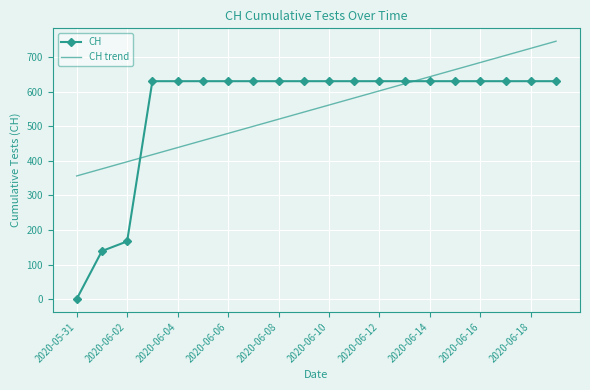

Which series has the widest spread of values?

CH